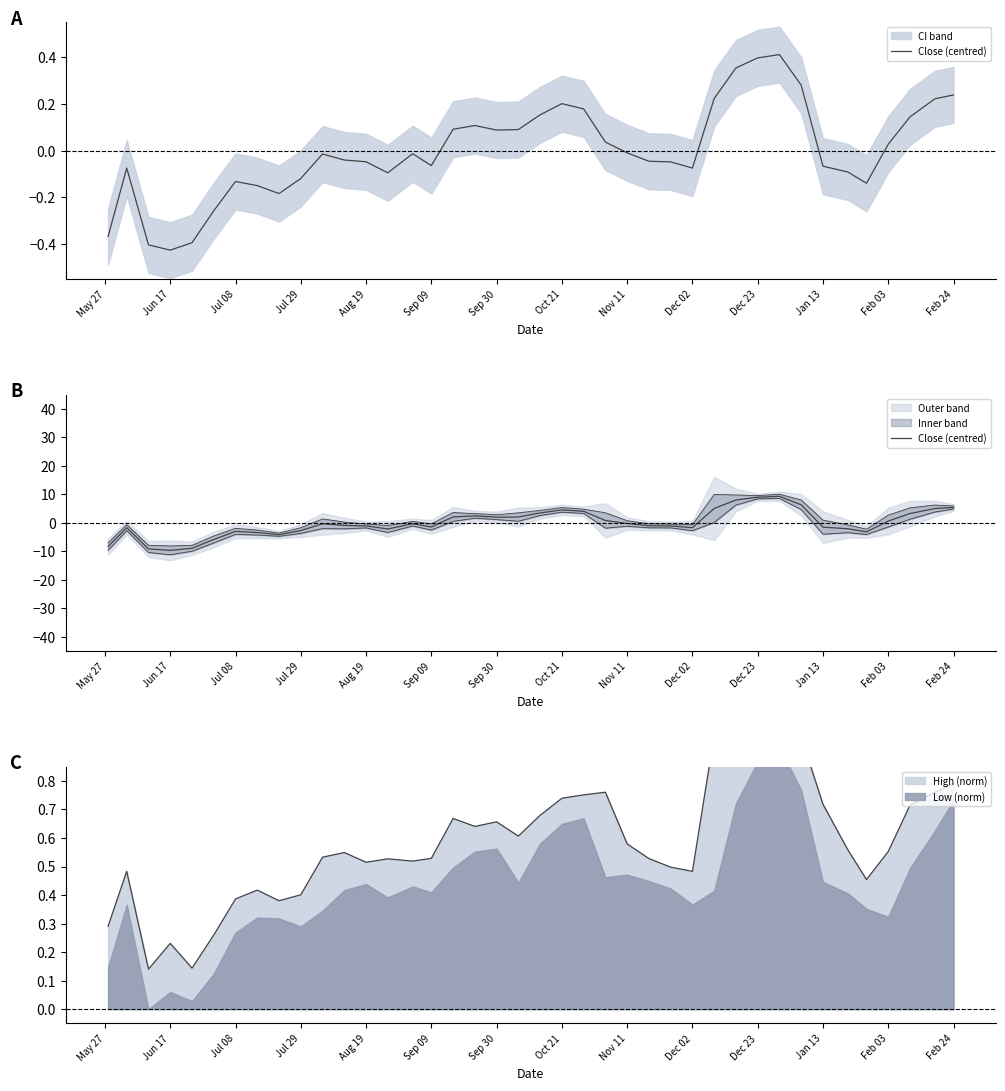

What is the smallest value displayed?

-9.6